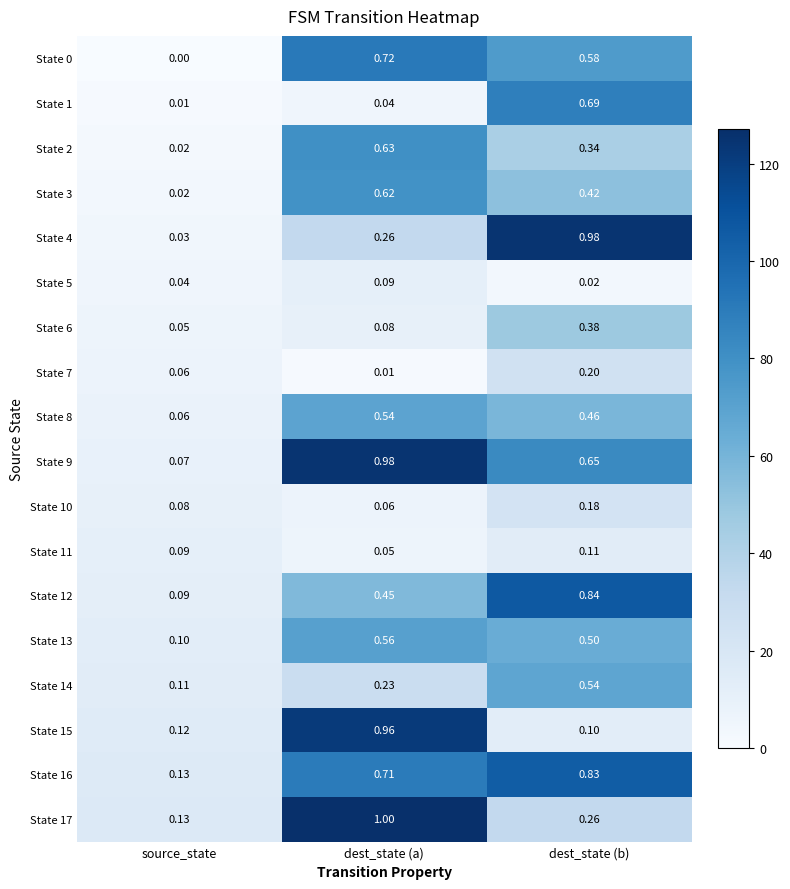

Rank the categories by State 16 value from highest to lowest.

dest_state (b), dest_state (a), source_state